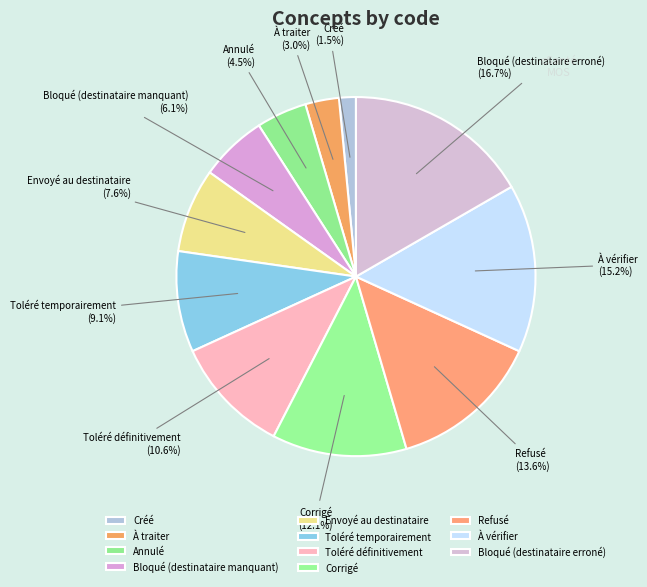

The Bloqué (destinataire manquant) slice represents 1% of the pie. True or false?

False